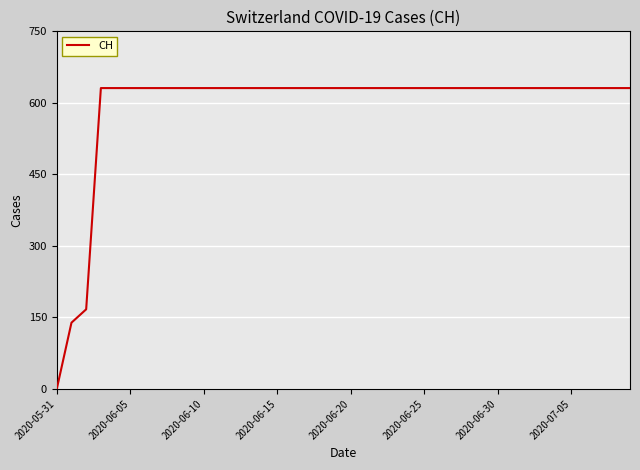

What is the difference between the maximum and minimum values?

631